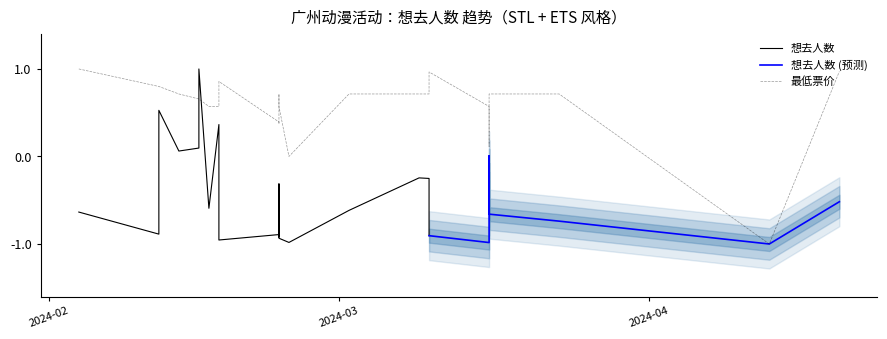

True or false: there are more than 2 points higher than both neighbors.

False